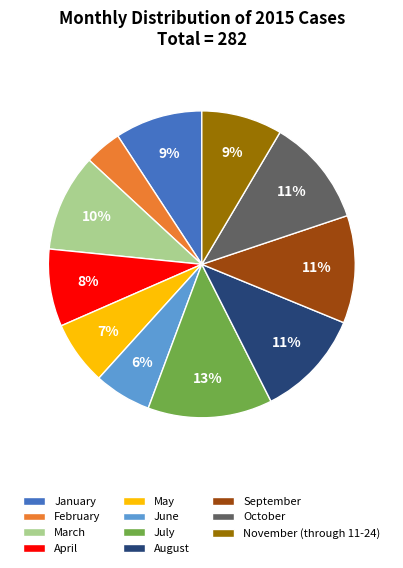

Approximately how many times larger is the value at June compared to October?

0.5